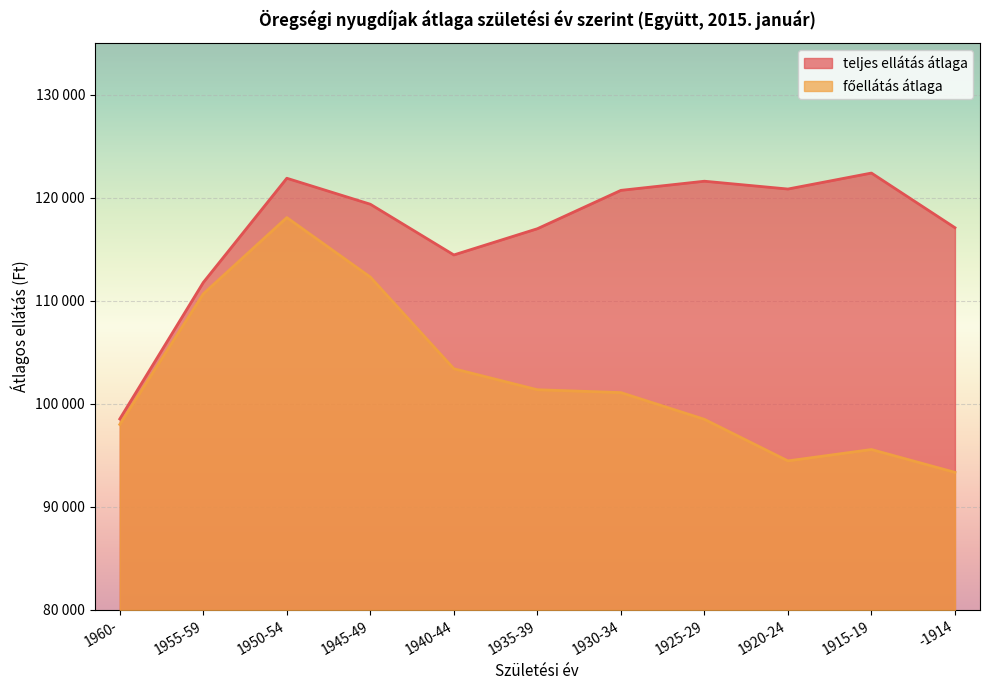

What is the label of the 8th point from the right?

1945-49